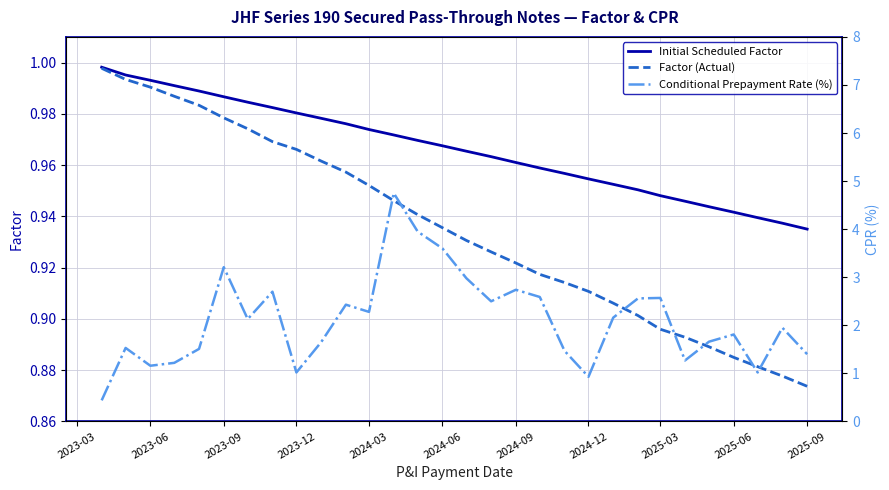

True or false: Initial Scheduled Factor has more than 2 points higher than both neighbors.

False